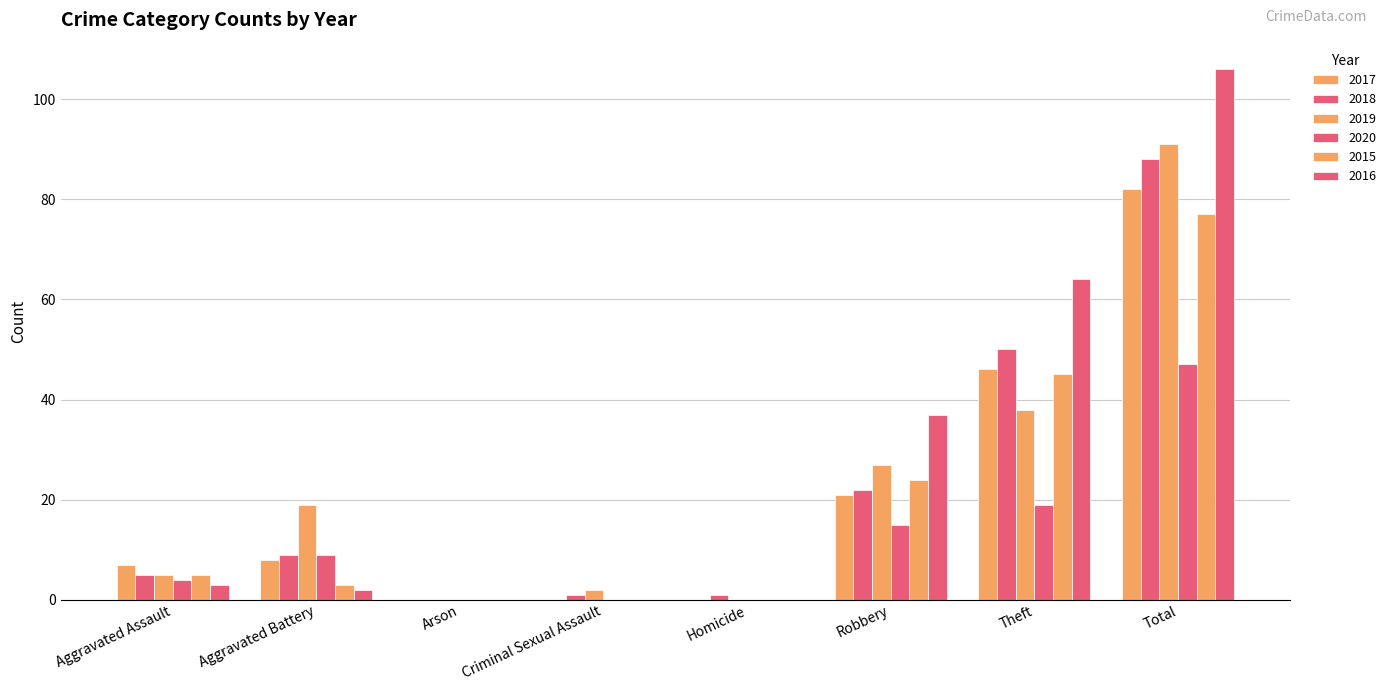

Count the number of categories in the chart.

8